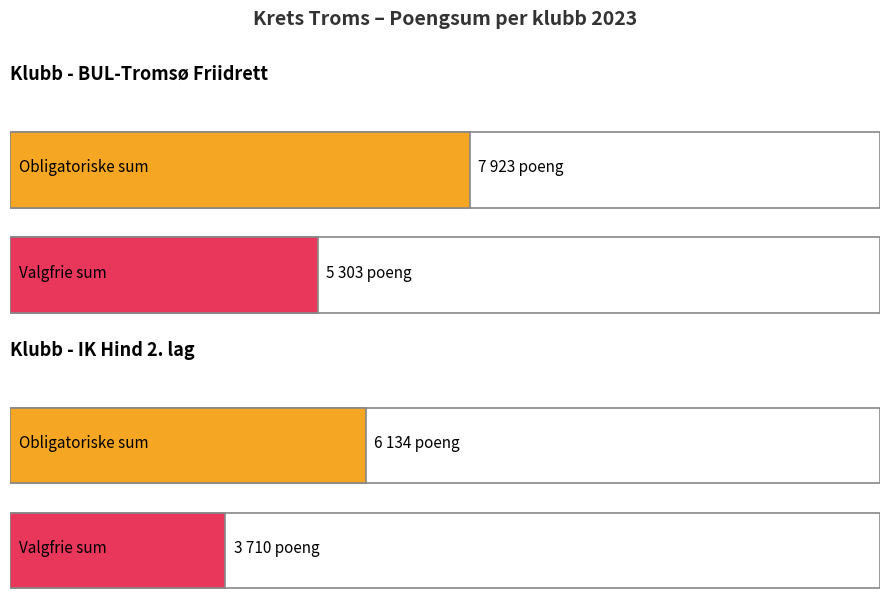

What is the label of the 2nd bar from the left?

IK Hind 2. lag